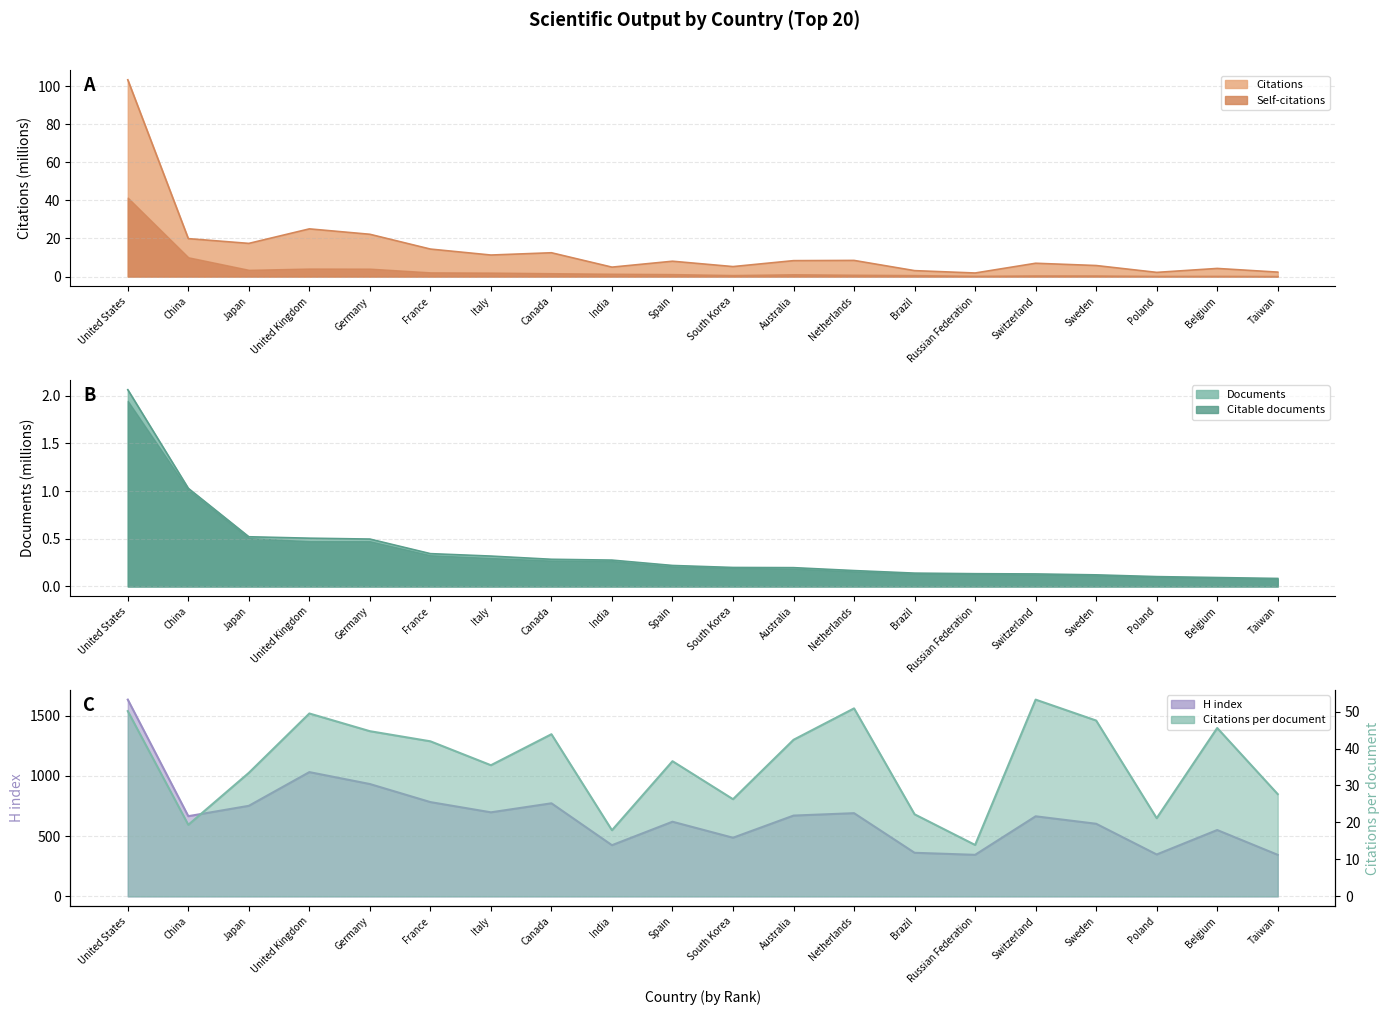

True or false: Documents and Citations cross at least once.

False